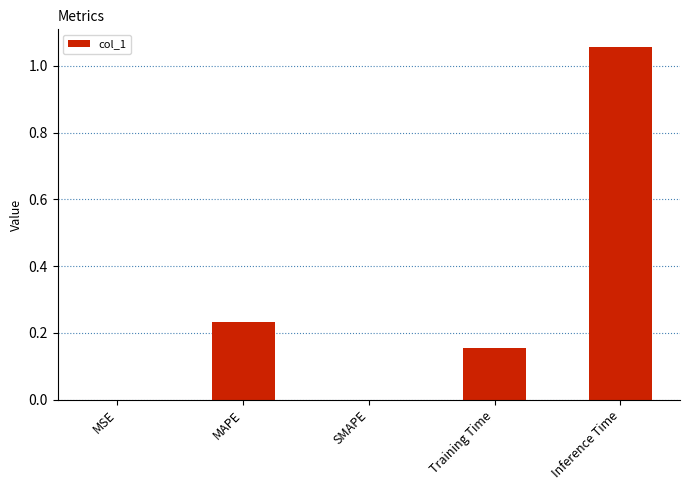

Between MAPE and MSE, which is larger?

MAPE